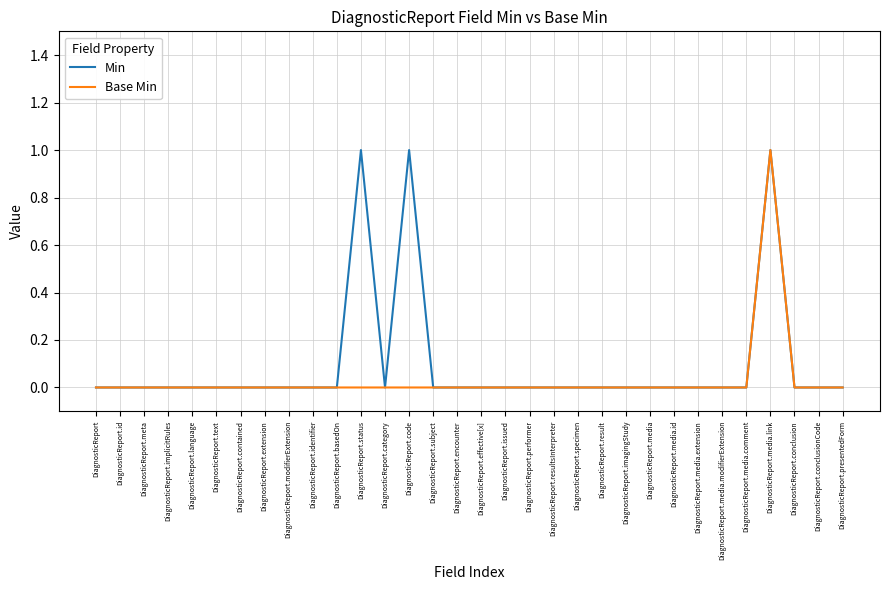

True or false: Min has more than 1 interior local peaks.

True